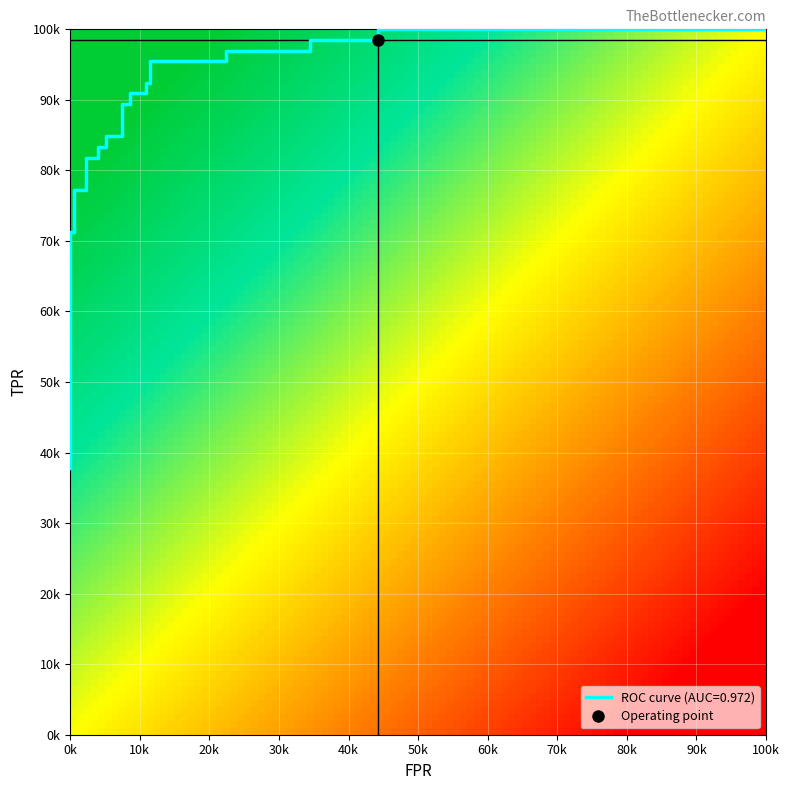

What is the difference between the fpr values at 27 and 6?

1.0